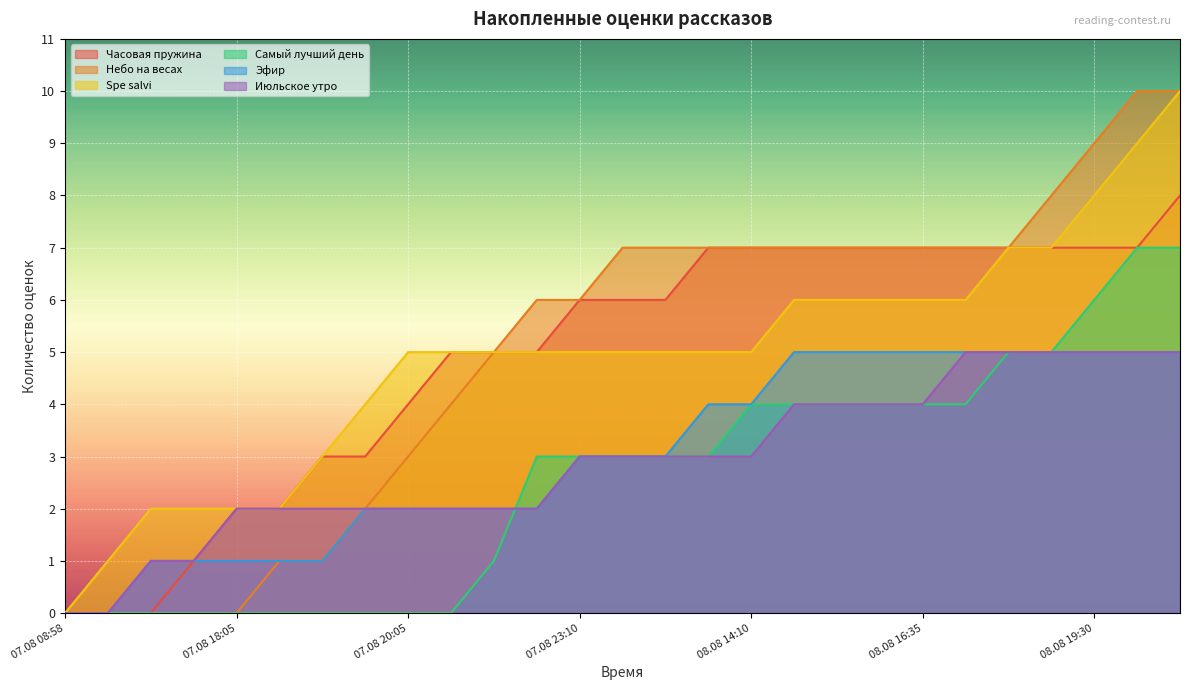

Reading right to left, transcribe all the data shown in this chart.

Часовая пружина: 08.08 22:35=8	08.08 22:30=7	08.08 19:30=7	08.08 19:15=7	08.08 18:35=7	08.08 18:05=7	08.08 16:35=7	08.08 16:30=7	08.08 16:25=7	08.08 14:20=7	08.08 14:10=7	08.08 13:30=7	08.08 12:40=6	08.08 11:55=6	07.08 23:10=6	07.08 22:20=5	07.08 21:30=5	07.08 20:45=5	07.08 20:05=4	07.08 19:55=3	07.08 19:00=3	07.08 18:20=2	07.08 18:05=2	07.08 17:50=1	07.08 15:15=0	07.08 14:50=0	07.08 08:58=0
Небо на весах: 08.08 22:35=10	08.08 22:30=10	08.08 19:30=9	08.08 19:15=8	08.08 18:35=7	08.08 18:05=7	08.08 16:35=7	08.08 16:30=7	08.08 16:25=7	08.08 14:20=7	08.08 14:10=7	08.08 13:30=7	08.08 12:40=7	08.08 11:55=7	07.08 23:10=6	07.08 22:20=6	07.08 21:30=5	07.08 20:45=4	07.08 20:05=3	07.08 19:55=2	07.08 19:00=1	07.08 18:20=1	07.08 18:05=0	07.08 17:50=0	07.08 15:15=0	07.08 14:50=0	07.08 08:58=0
Spe salvi: 08.08 22:35=10	08.08 22:30=9	08.08 19:30=8	08.08 19:15=7	08.08 18:35=7	08.08 18:05=6	08.08 16:35=6	08.08 16:30=6	08.08 16:25=6	08.08 14:20=6	08.08 14:10=5	08.08 13:30=5	08.08 12:40=5	08.08 11:55=5	07.08 23:10=5	07.08 22:20=5	07.08 21:30=5	07.08 20:45=5	07.08 20:05=5	07.08 19:55=4	07.08 19:00=3	07.08 18:20=2	07.08 18:05=2	07.08 17:50=2	07.08 15:15=2	07.08 14:50=1	07.08 08:58=0
Самый лучший день: 08.08 22:35=7	08.08 22:30=7	08.08 19:30=6	08.08 19:15=5	08.08 18:35=5	08.08 18:05=4	08.08 16:35=4	08.08 16:30=4	08.08 16:25=4	08.08 14:20=4	08.08 14:10=4	08.08 13:30=3	08.08 12:40=3	08.08 11:55=3	07.08 23:10=3	07.08 22:20=3	07.08 21:30=1	07.08 20:45=0	07.08 20:05=0	07.08 19:55=0	07.08 19:00=0	07.08 18:20=0	07.08 18:05=0	07.08 17:50=0	07.08 15:15=0	07.08 14:50=0	07.08 08:58=0
Эфир: 08.08 22:35=5	08.08 22:30=5	08.08 19:30=5	08.08 19:15=5	08.08 18:35=5	08.08 18:05=5	08.08 16:35=5	08.08 16:30=5	08.08 16:25=5	08.08 14:20=5	08.08 14:10=4	08.08 13:30=4	08.08 12:40=3	08.08 11:55=3	07.08 23:10=3	07.08 22:20=2	07.08 21:30=2	07.08 20:45=2	07.08 20:05=2	07.08 19:55=2	07.08 19:00=1	07.08 18:20=1	07.08 18:05=1	07.08 17:50=1	07.08 15:15=1	07.08 14:50=0	07.08 08:58=0
Июльское утро: 08.08 22:35=5	08.08 22:30=5	08.08 19:30=5	08.08 19:15=5	08.08 18:35=5	08.08 18:05=5	08.08 16:35=4	08.08 16:30=4	08.08 16:25=4	08.08 14:20=4	08.08 14:10=3	08.08 13:30=3	08.08 12:40=3	08.08 11:55=3	07.08 23:10=3	07.08 22:20=2	07.08 21:30=2	07.08 20:45=2	07.08 20:05=2	07.08 19:55=2	07.08 19:00=2	07.08 18:20=2	07.08 18:05=2	07.08 17:50=1	07.08 15:15=1	07.08 14:50=0	07.08 08:58=0